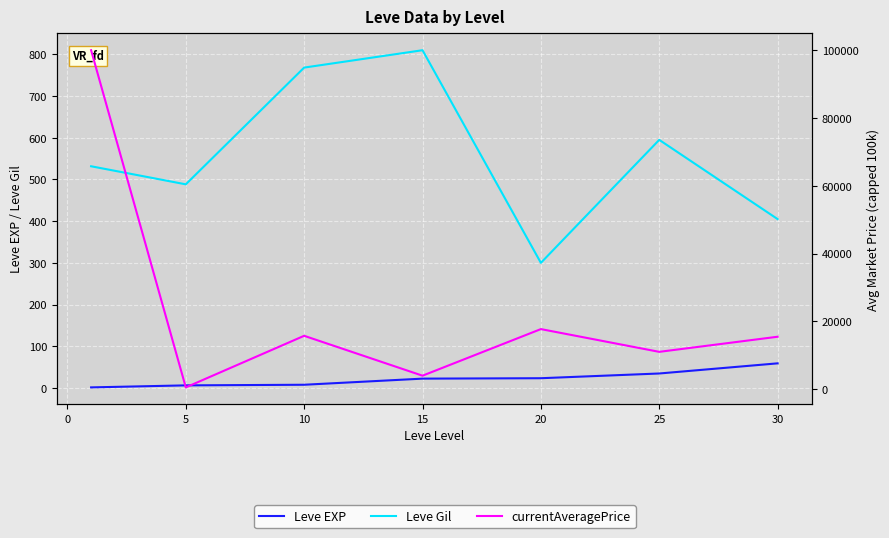

Count the number of data series in this chart.

3